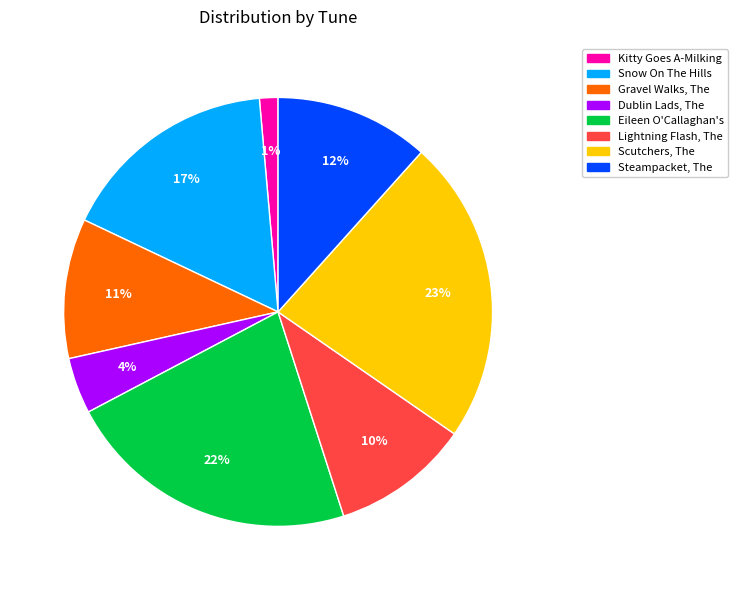

How many segments does this pie chart have?

8